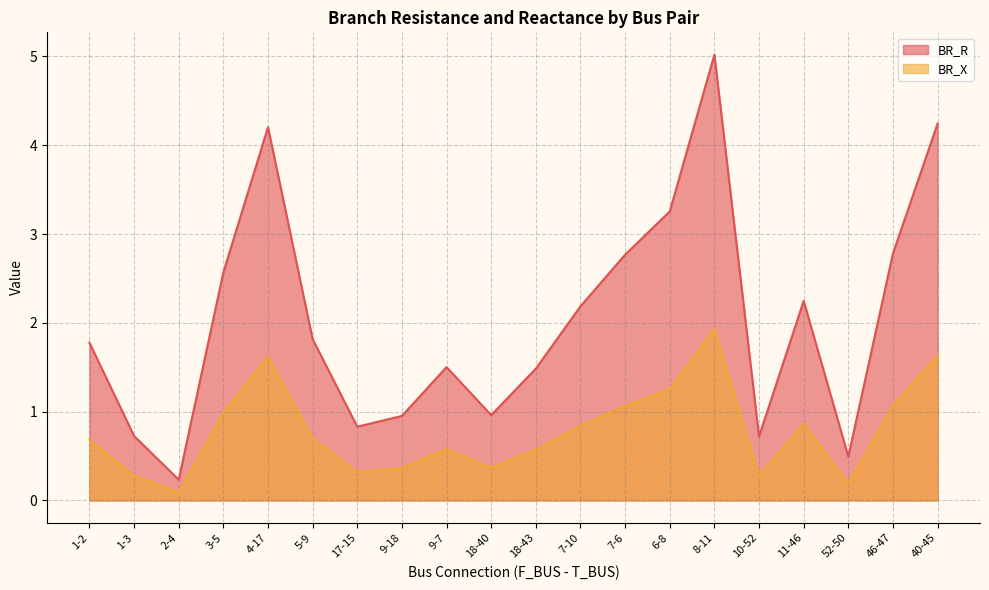

Is it true that BR_R equals 1.5 at 9-18?

False